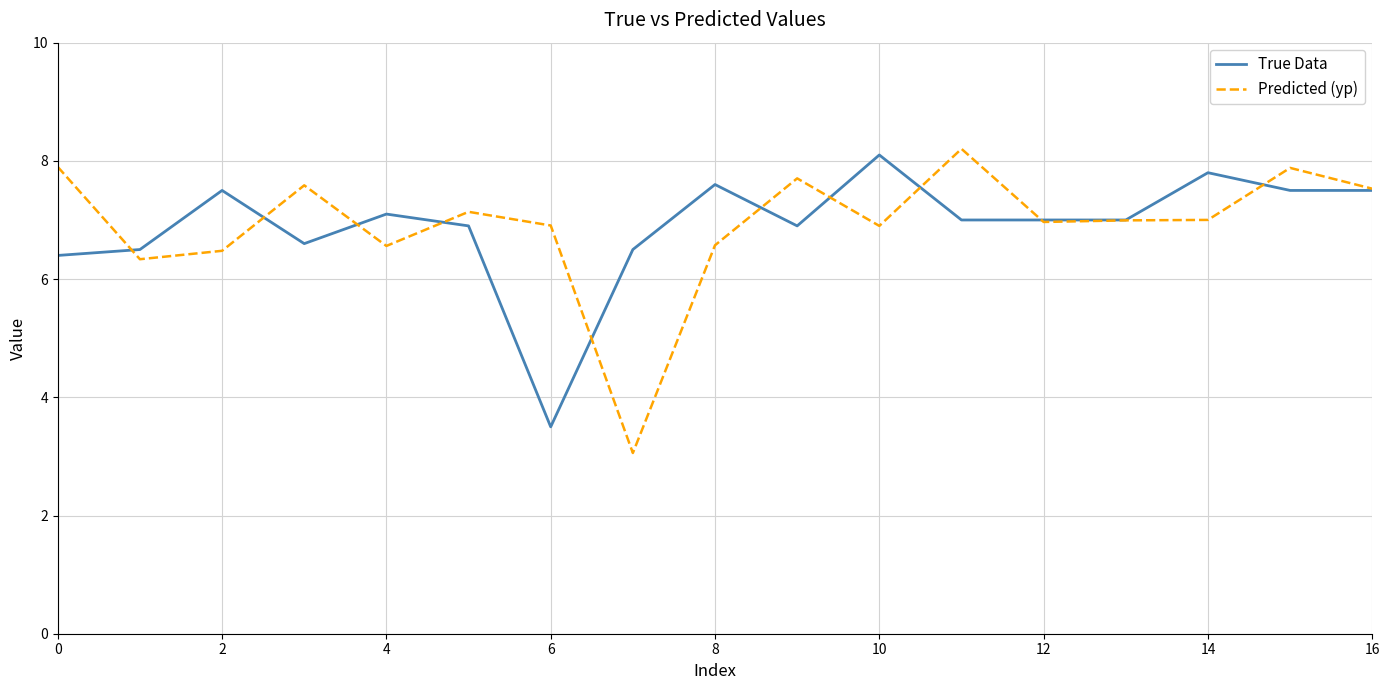

What is the minimum value for Predicted (yp)?

3.1